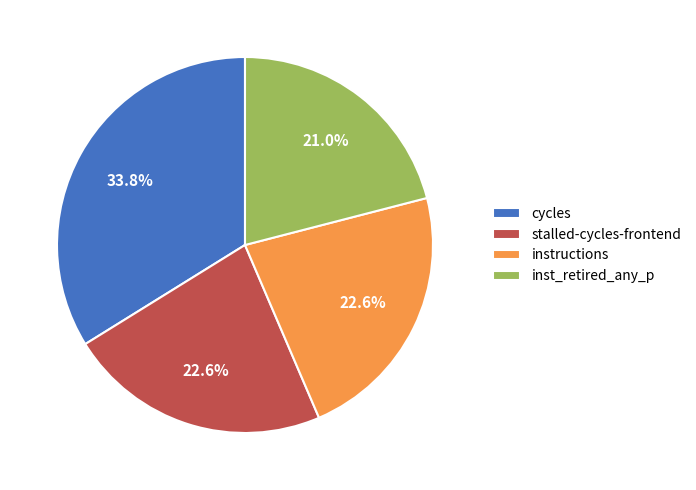

Is stalled-cycles-frontend the majority of the pie?

No